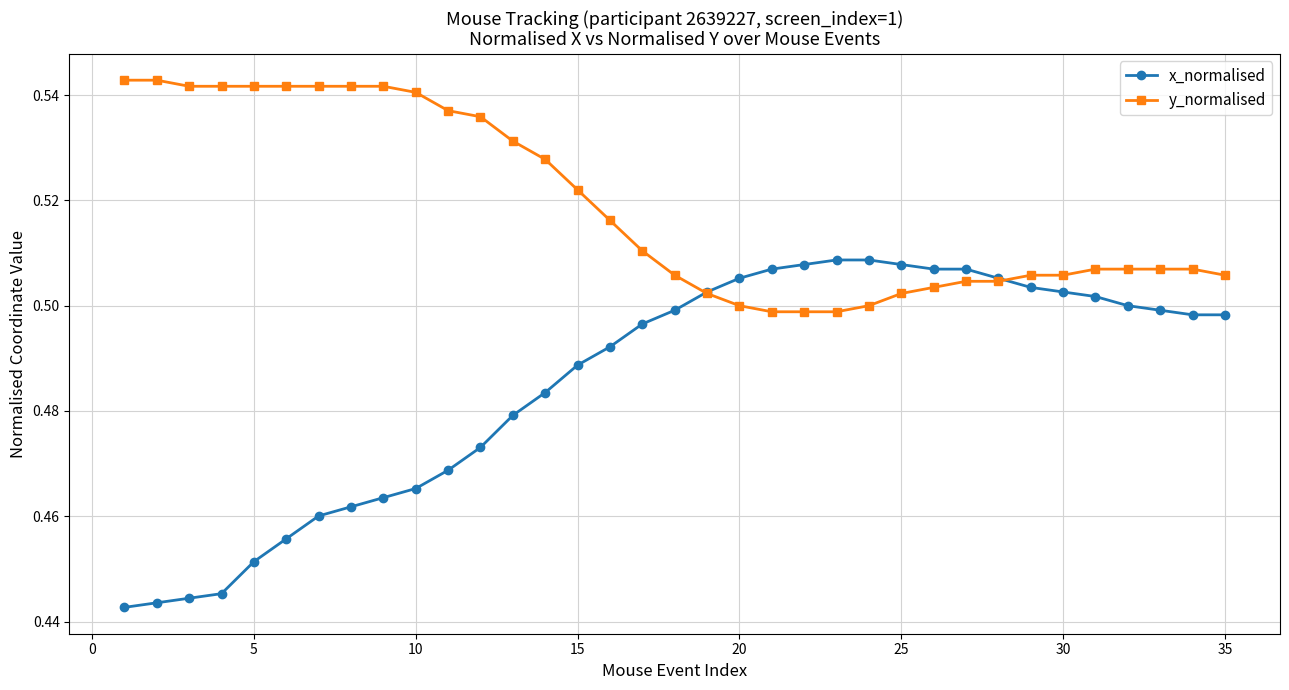

Which series has the largest range (max minus min)?

x_normalised